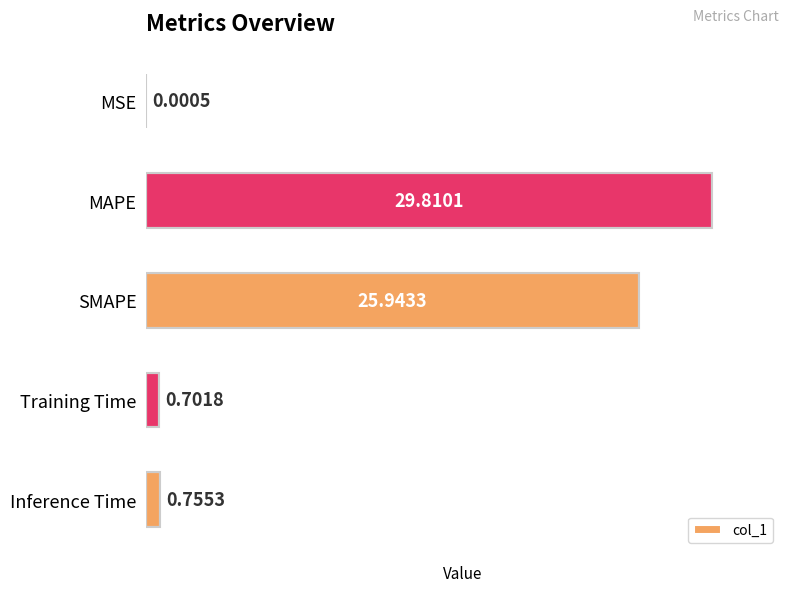

What is the change in value from MSE to Inference Time?

+0.8